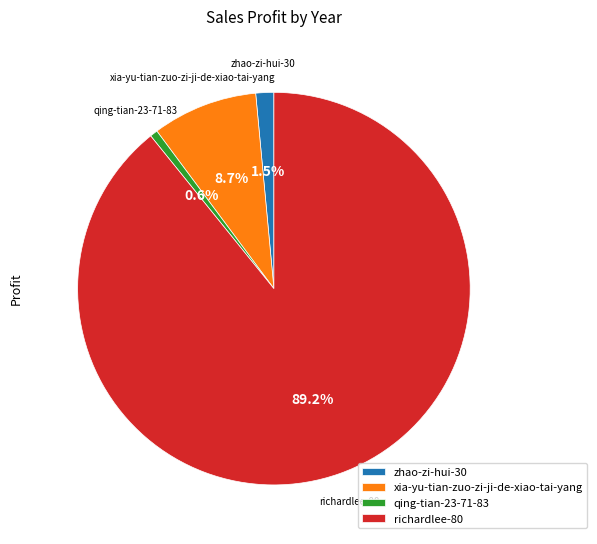

What is the ratio of the value at zhao-zi-hui-30 to the value at xia-yu-tian-zuo-zi-ji-de-xiao-tai-yang?

0.2